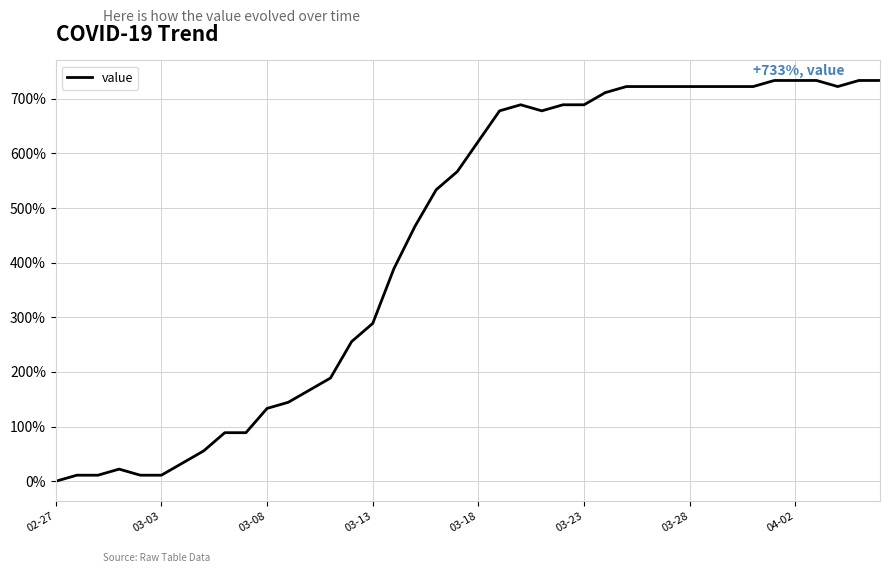

What is the maximum value shown in the chart?

733.3